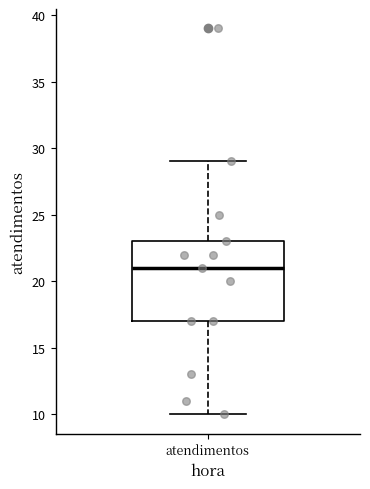

Transcribe this box plot: give where the median line is, the range the box spans, and where the two whiskers end, as read against the y-axis. The values are not printed on the chart, so give them approximately, as read against the axis.

median 21, box 17 to 23, whiskers 10 to 29